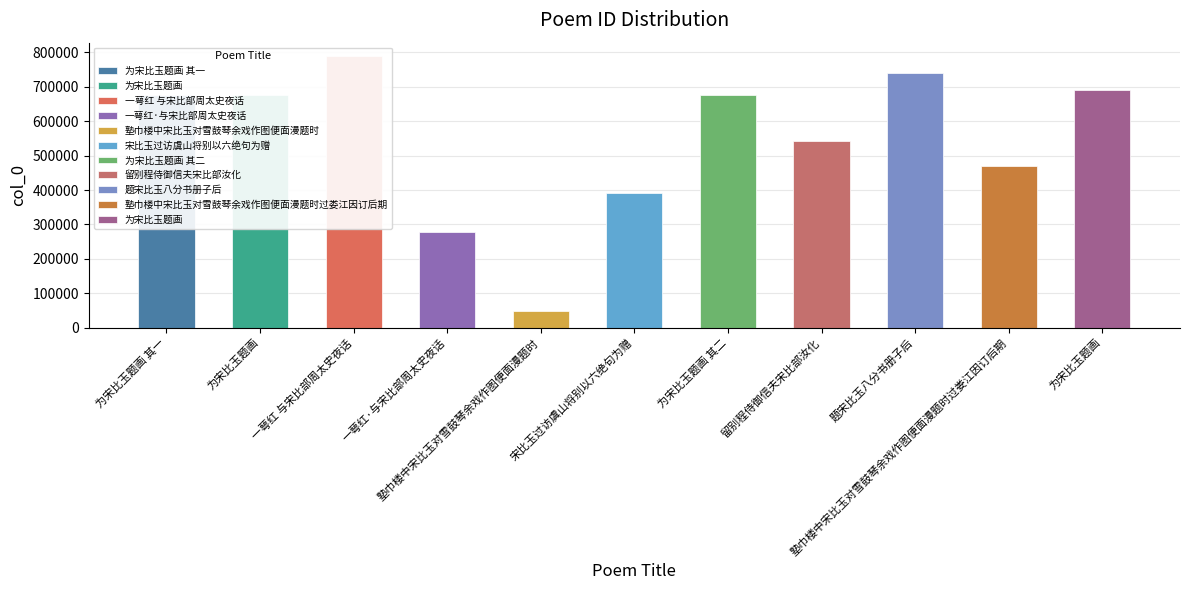

What is the difference between the values at 为宋比玉题画 and 一萼红 与宋比部周太史夜话?

97269